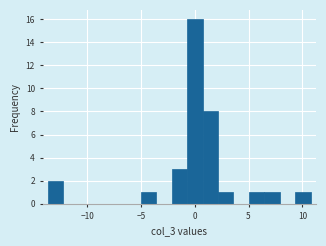

Around what value on the x-axis is the tallest bar? Give the approximate position of its centre, as read against the axis.

0.0